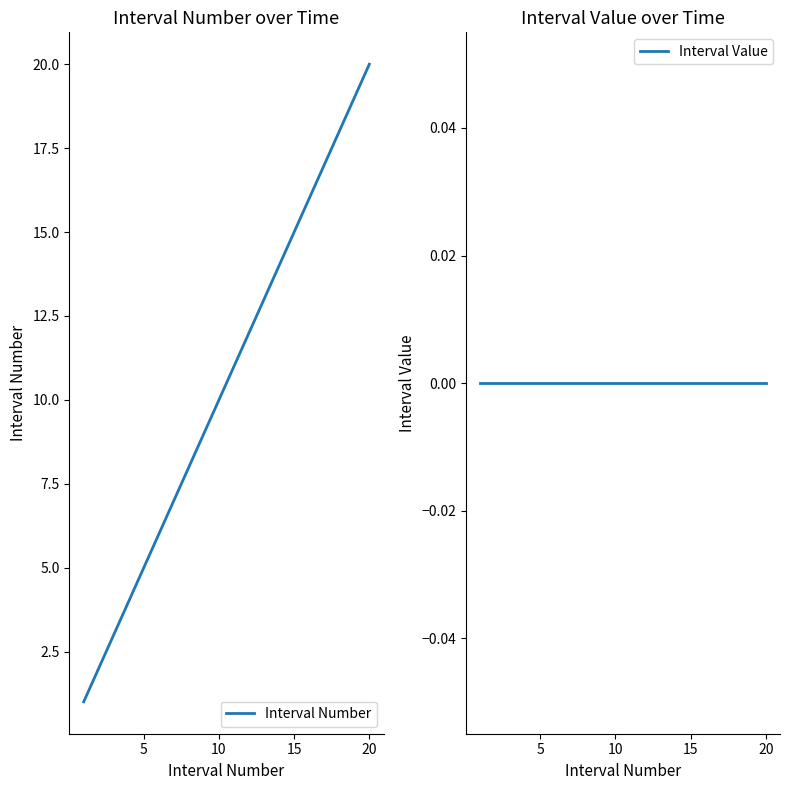

List the series in order of their overall mean, lowest first.

Interval Value, Interval Number